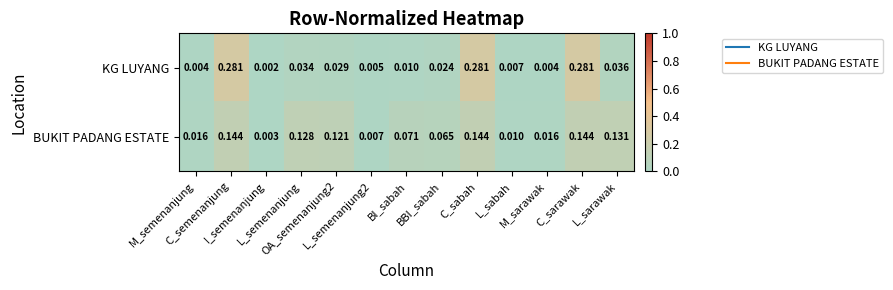

At how many categories does at least one series exceed 0?

13